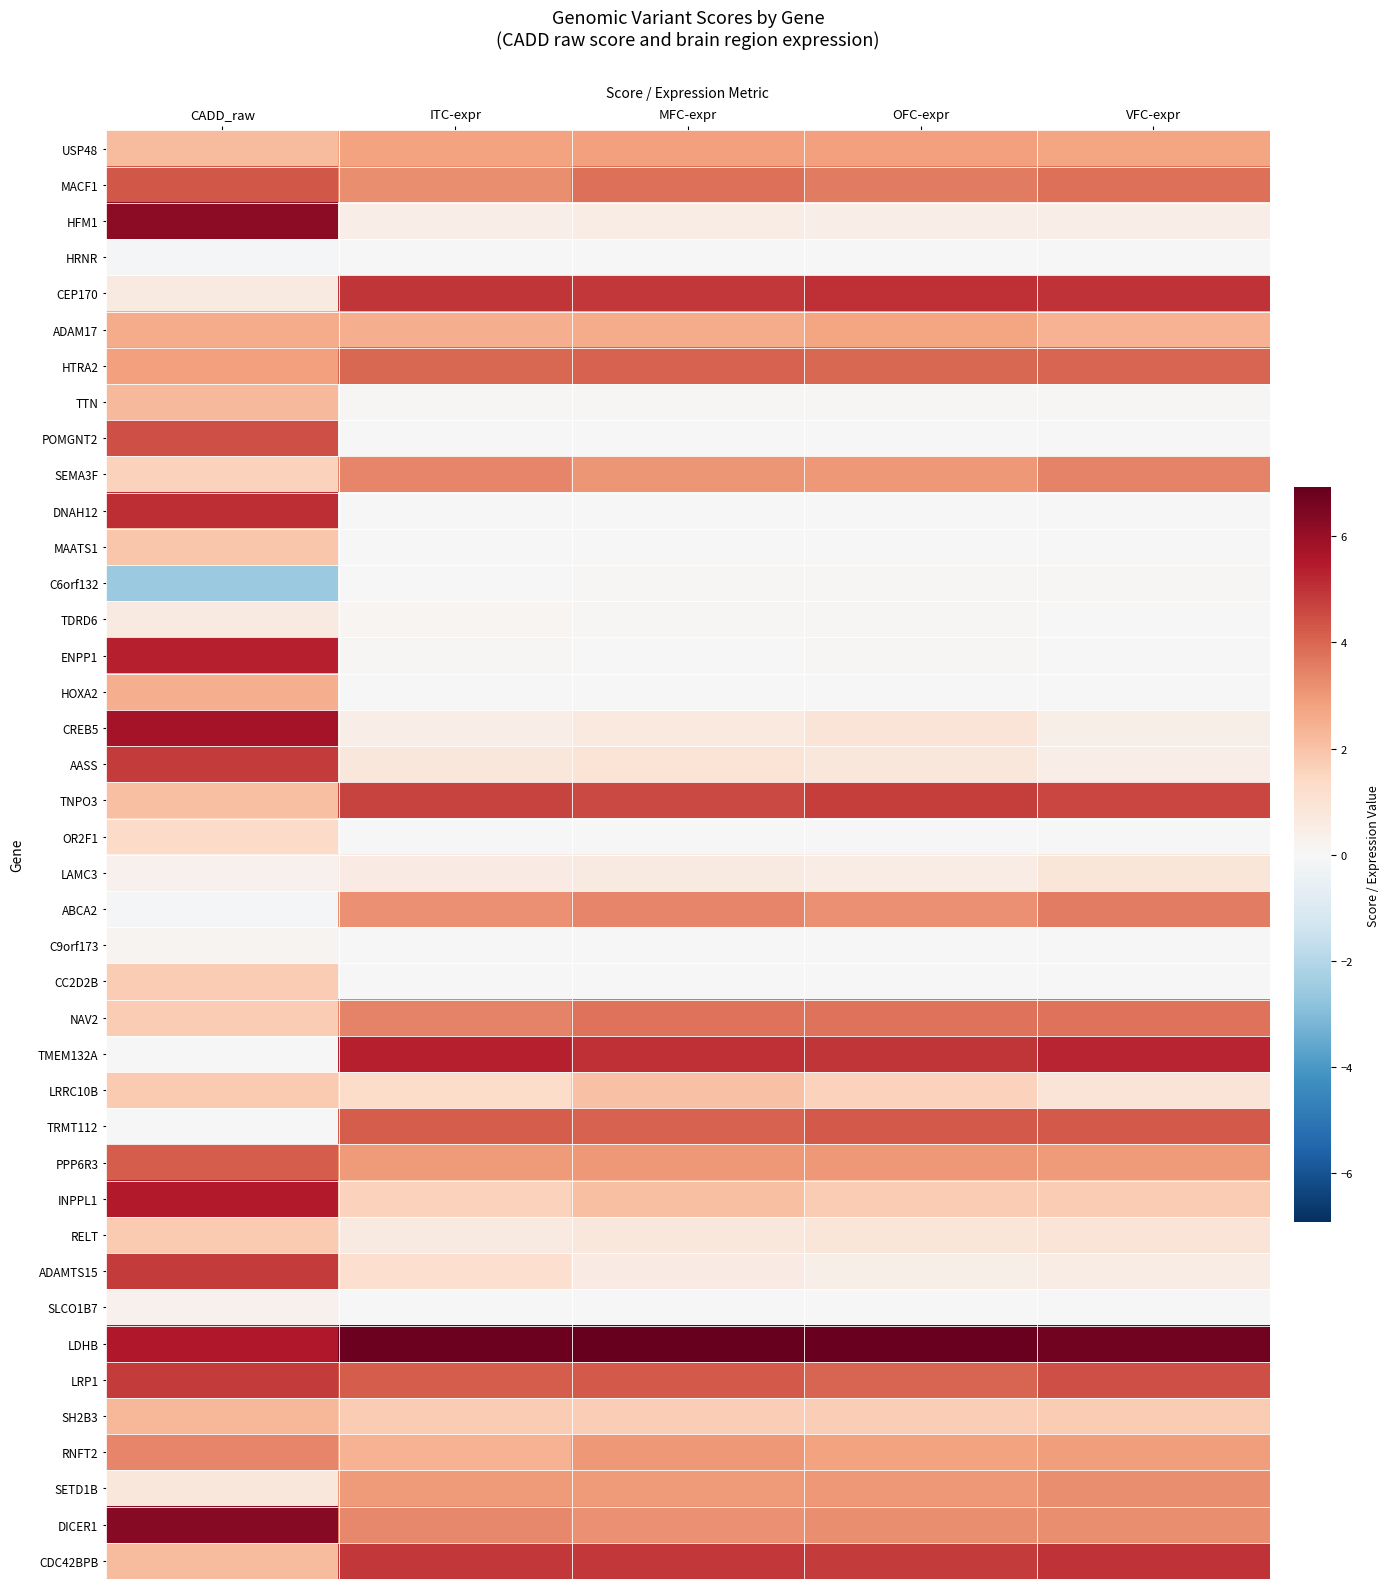

Rank the series at MFC-expr from lowest to highest value.

POMGNT2, MAATS1, HOXA2, OR2F1, C9orf173, SLCO1B7, DNAH12, HRNR, ENPP1, CC2D2B, TDRD6, C6orf132, TTN, HFM1, ADAMTS15, LAMC3, CREB5, RELT, AASS, SH2B3, LRRC10B, INPPL1, ADAM17, USP48, SETD1B, RNFT2, PPP6R3, SEMA3F, DICER1, ABCA2, NAV2, MACF1, HTRA2, TRMT112, LRP1, TNPO3, CEP170, CDC42BPB, TMEM132A, LDHB